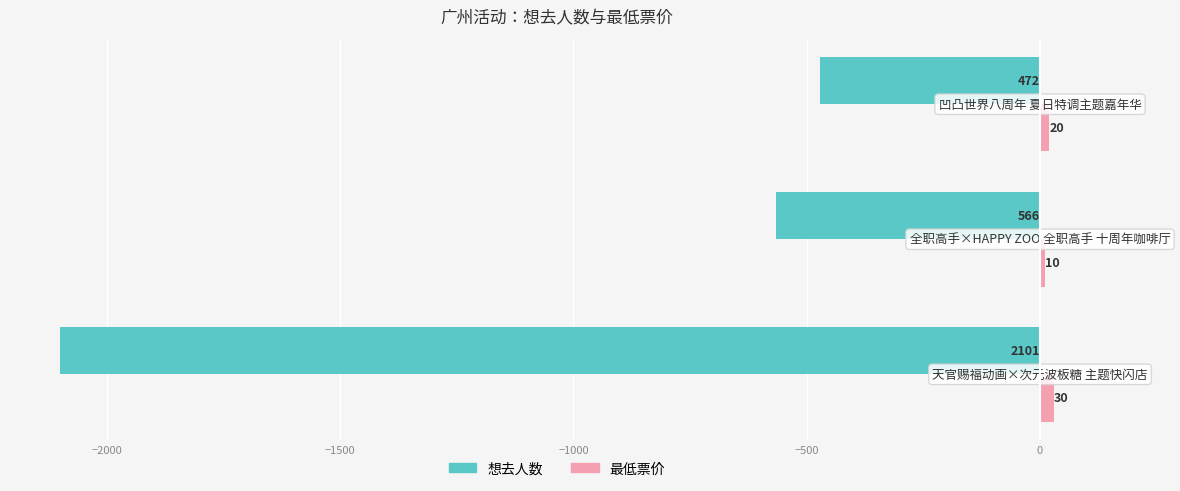

What is the sum of all 想去人数 values?

-3139